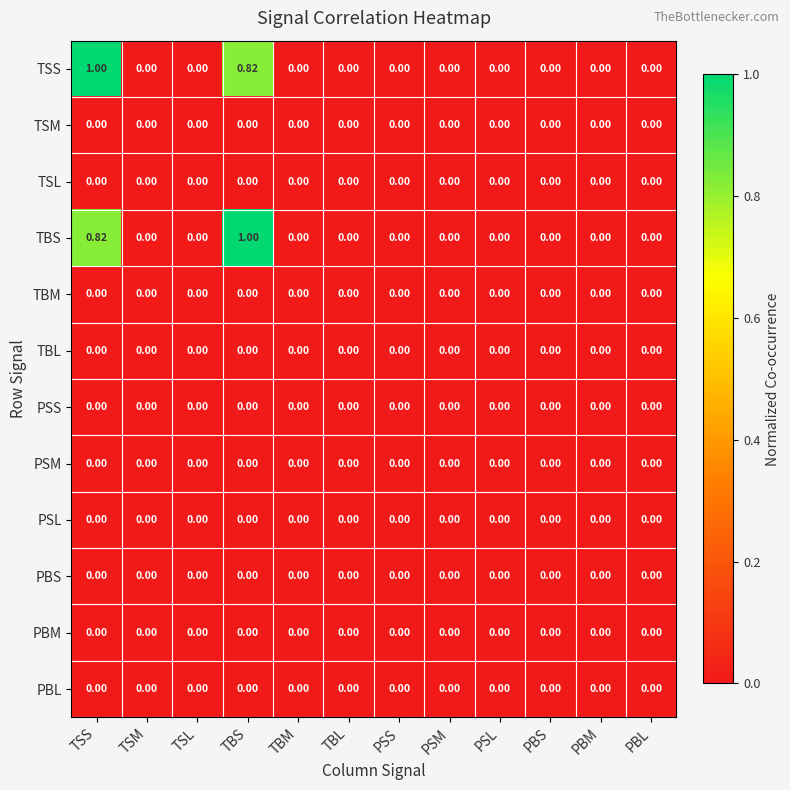

Between TSS and PSM, which series saw the biggest shift?

TSS